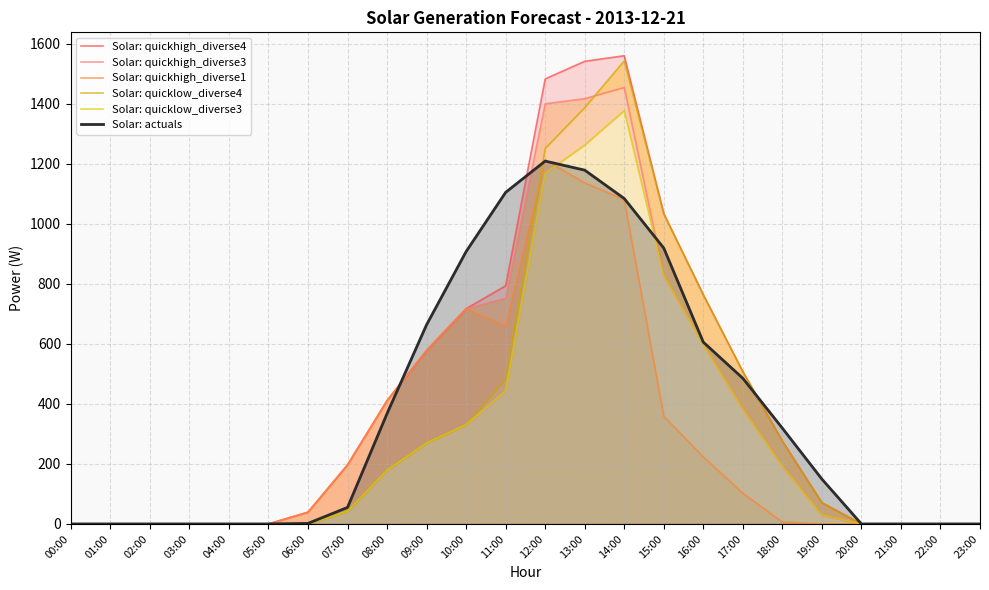

In Solar: quickhigh_diverse4, how many points are higher than both neighbors (excluding endpoints)?

1